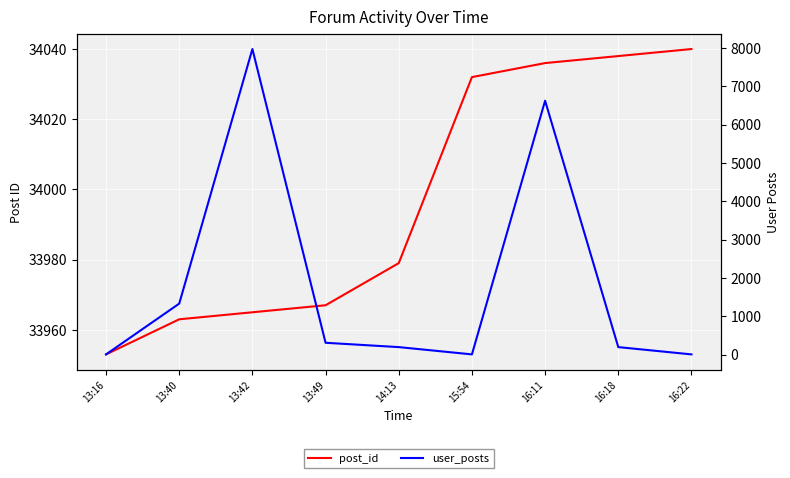

Reading left to right, transcribe all the data shown in this chart.

post_id: 33953	33963	33965	33967	33979	34032	34036	34038	34040
user_posts: 5	1330	7971	308	195	5	6623	195	5